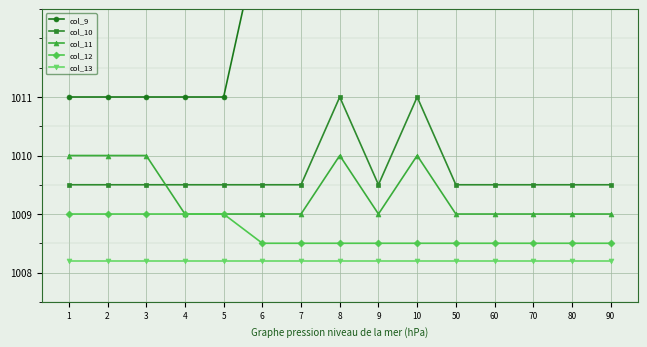

Reading left to right, list all the values displayed in this chart.

col_9: 1011.0	1011.0	1011.0	1011.0	1011.0	1014.0	1014.0	1014.0	1014.0	1014.0	1014.0	1014.0	1014.0	1014.0	1014.0
col_10: 1009.5	1009.5	1009.5	1009.5	1009.5	1009.5	1009.5	1011.0	1009.5	1011.0	1009.5	1009.5	1009.5	1009.5	1009.5
col_11: 1010.0	1010.0	1010.0	1009.0	1009.0	1009.0	1009.0	1010.0	1009.0	1010.0	1009.0	1009.0	1009.0	1009.0	1009.0
col_12: 1009.0	1009.0	1009.0	1009.0	1009.0	1008.5	1008.5	1008.5	1008.5	1008.5	1008.5	1008.5	1008.5	1008.5	1008.5
col_13: 1008.2	1008.2	1008.2	1008.2	1008.2	1008.2	1008.2	1008.2	1008.2	1008.2	1008.2	1008.2	1008.2	1008.2	1008.2